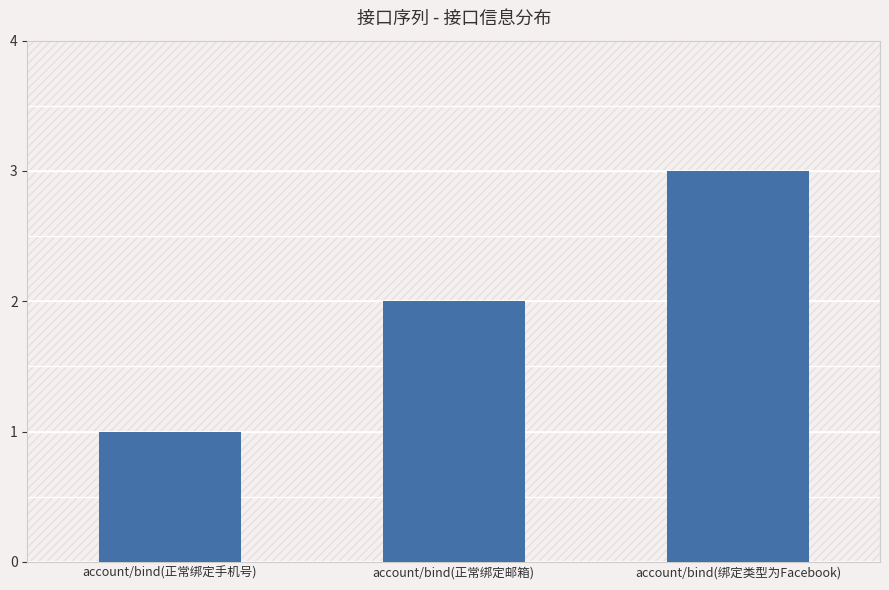

List the labels in order of value, smallest first.

account/bind(正常绑定手机号), account/bind(正常绑定邮箱), account/bind(绑定类型为Facebook)